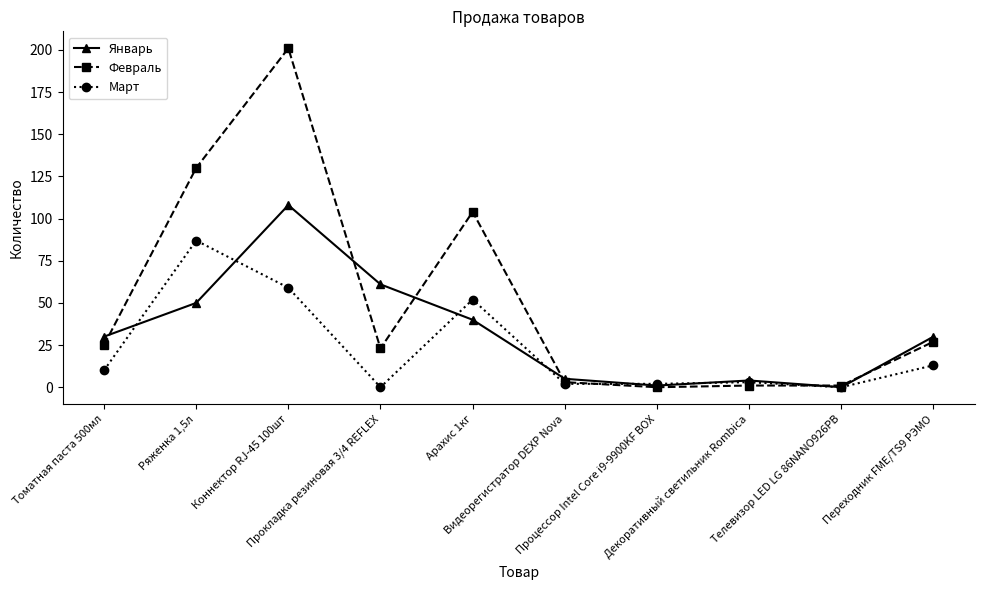

What is the difference between the Январь values at Процессор Intel Core i9-9900KF BOX and Телевизор LED LG 86NANO926PB?

1